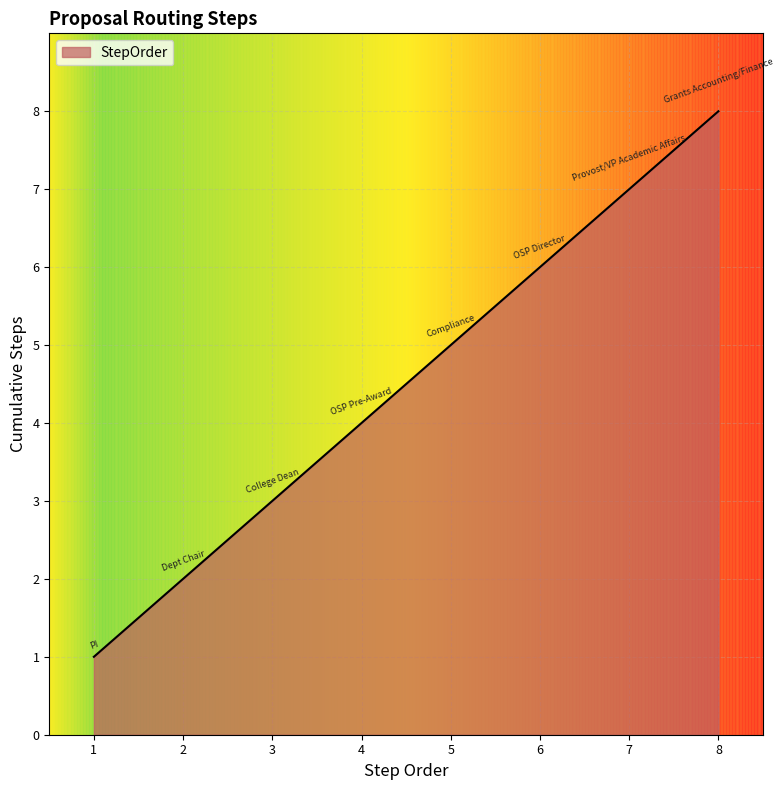

The value at 5 is 8. True or false?

False